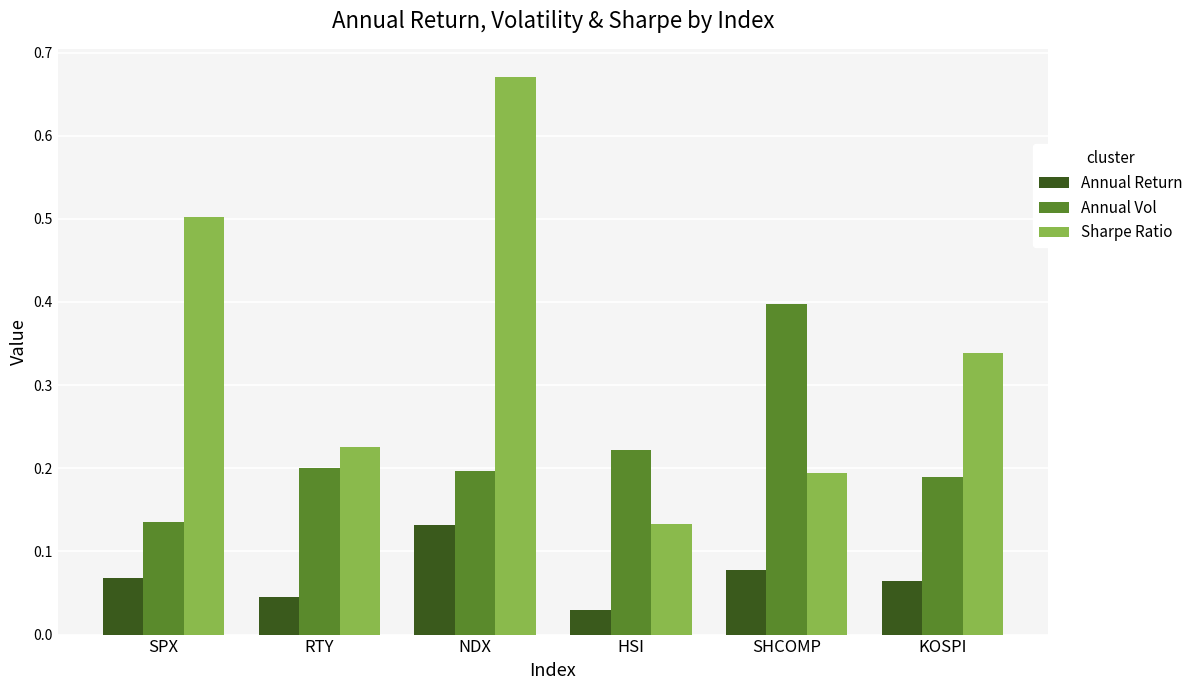

Which series has the largest total across all categories?

Sharpe Ratio